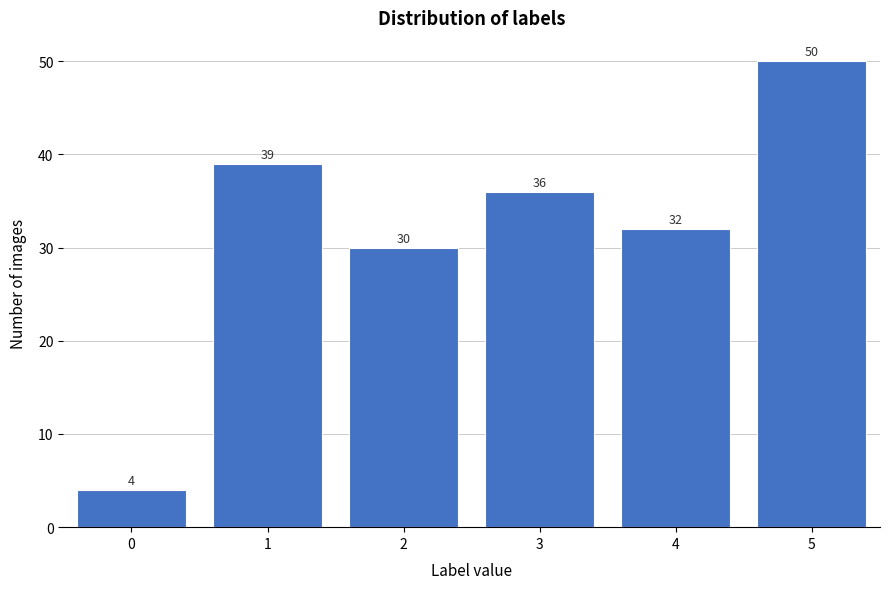

Reading left to right, transcribe all the data shown in this chart.

4	39	30	36	32	50